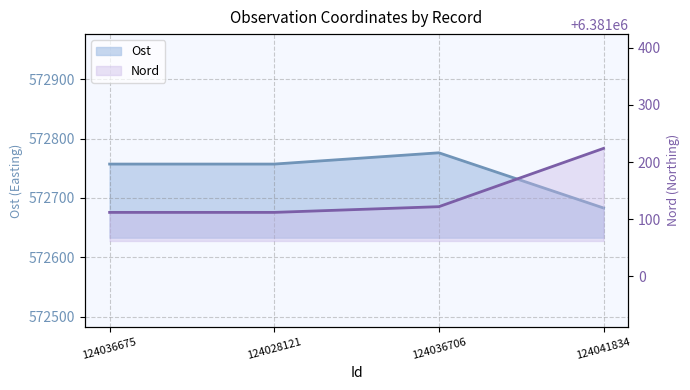

Is it true that Ost equals 572776 at 124036706?

True